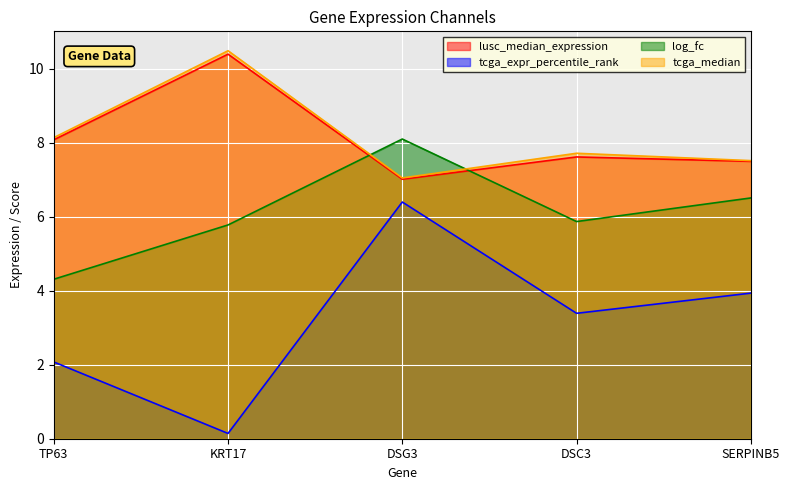

What is the label of the 2nd point from the left?

KRT17